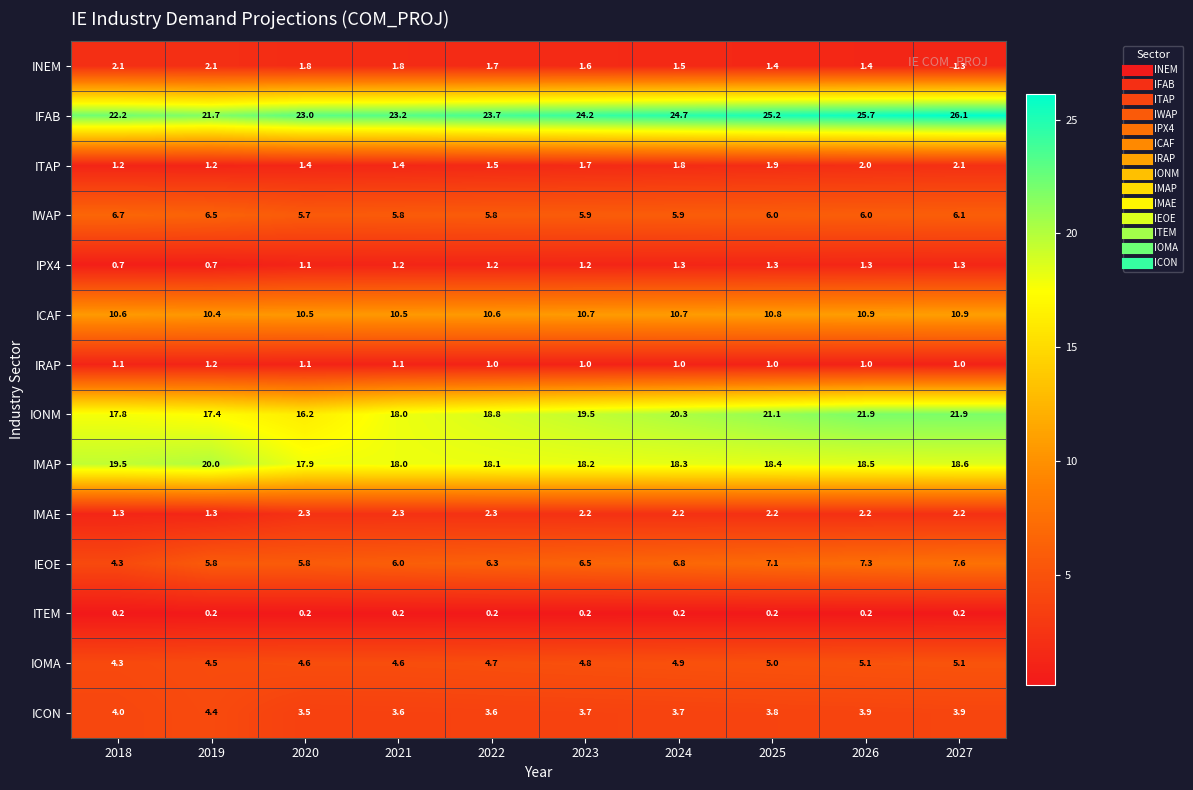

What value does the IWAP series have at 2026?

6.0